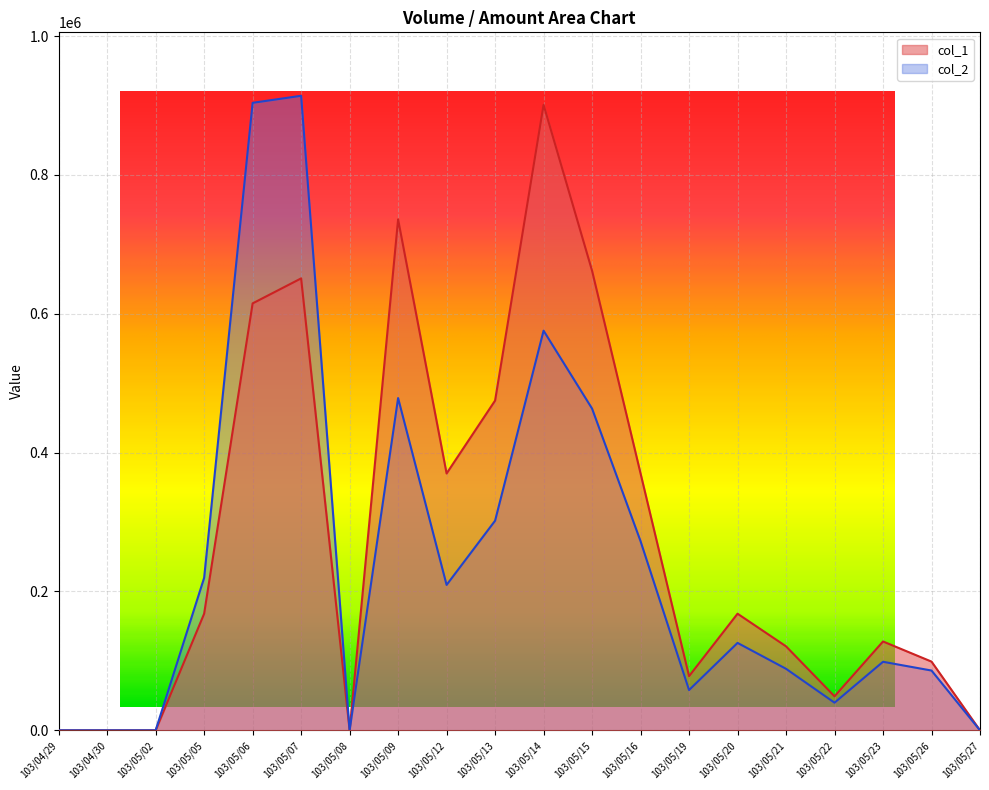

Is the value of col_1 at 103/04/29 greater than the value of col_2 at 103/05/09?

No